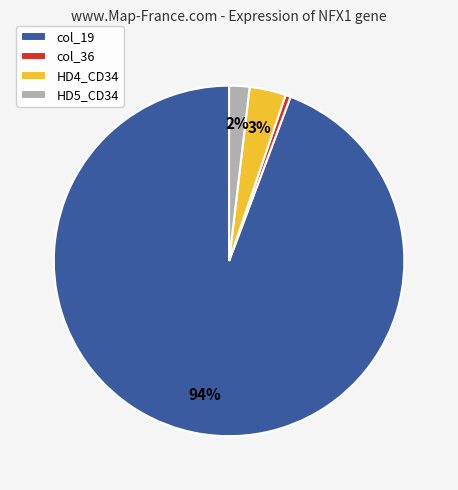

Rank the categories by value from highest to lowest.

col_19, HD4_CD34, HD5_CD34, col_36